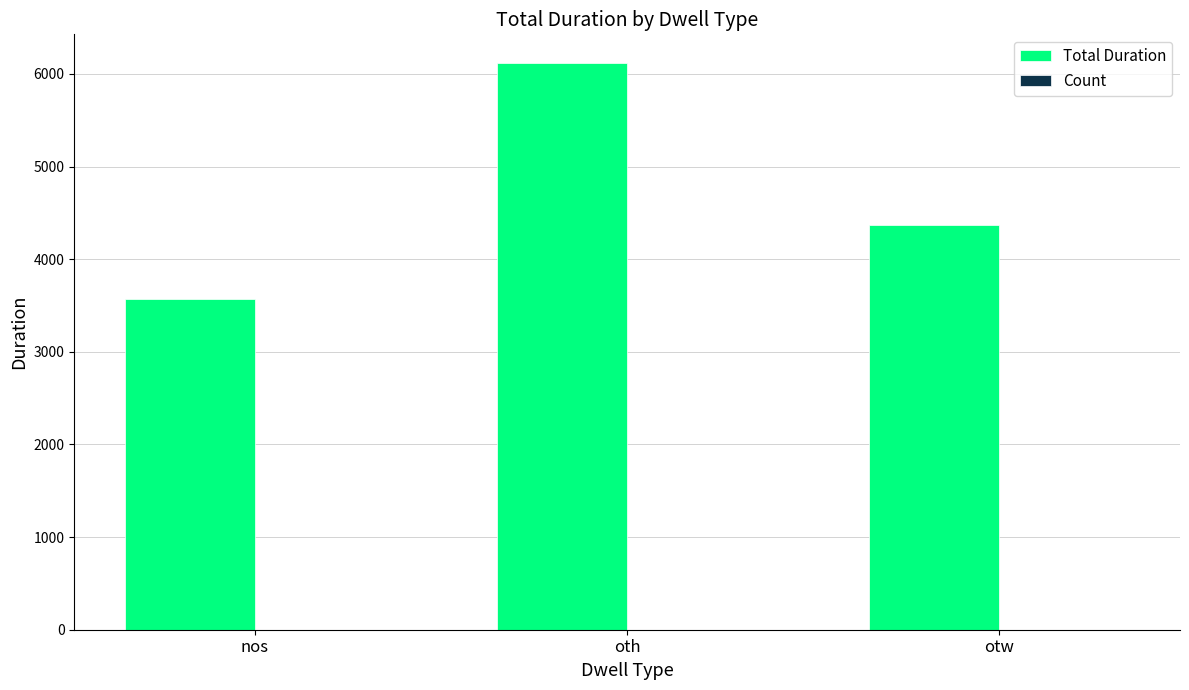

List the labels in order of value, smallest first.

nos, otw, oth